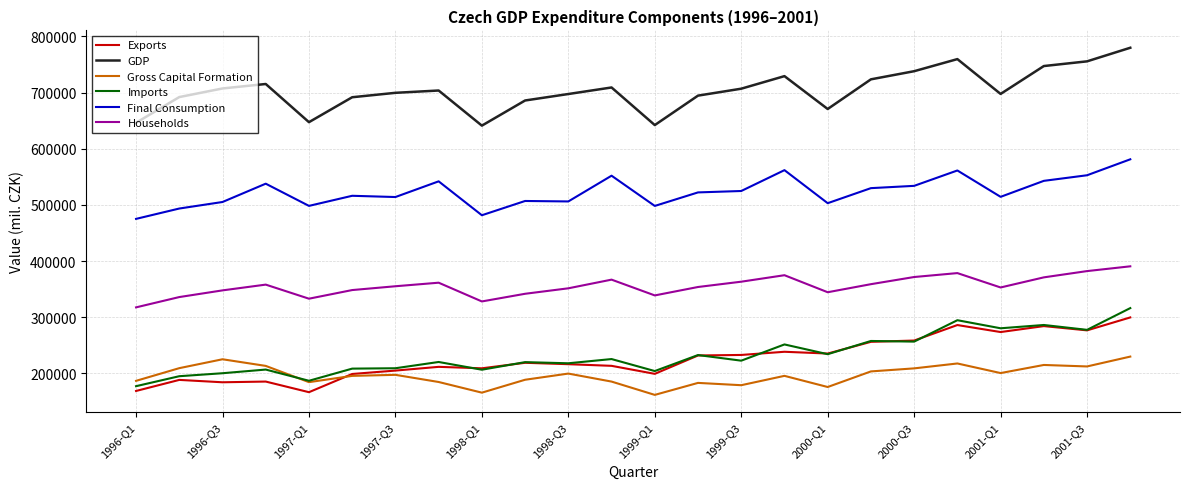

True or false: Final Consumption and Households cross at least once.

False